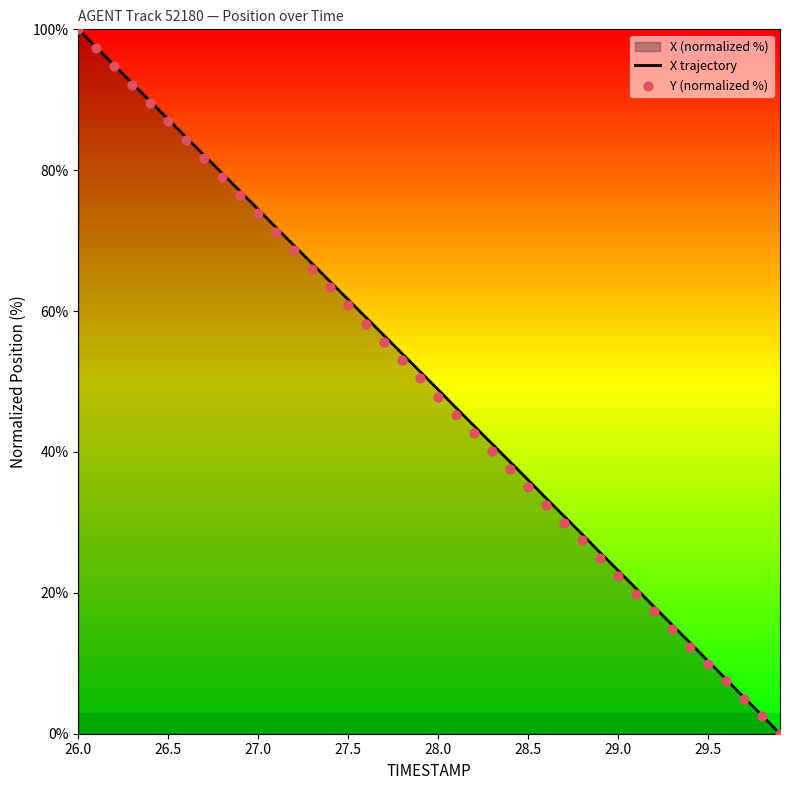

What is the highest value of the X trajectory series?

100.0